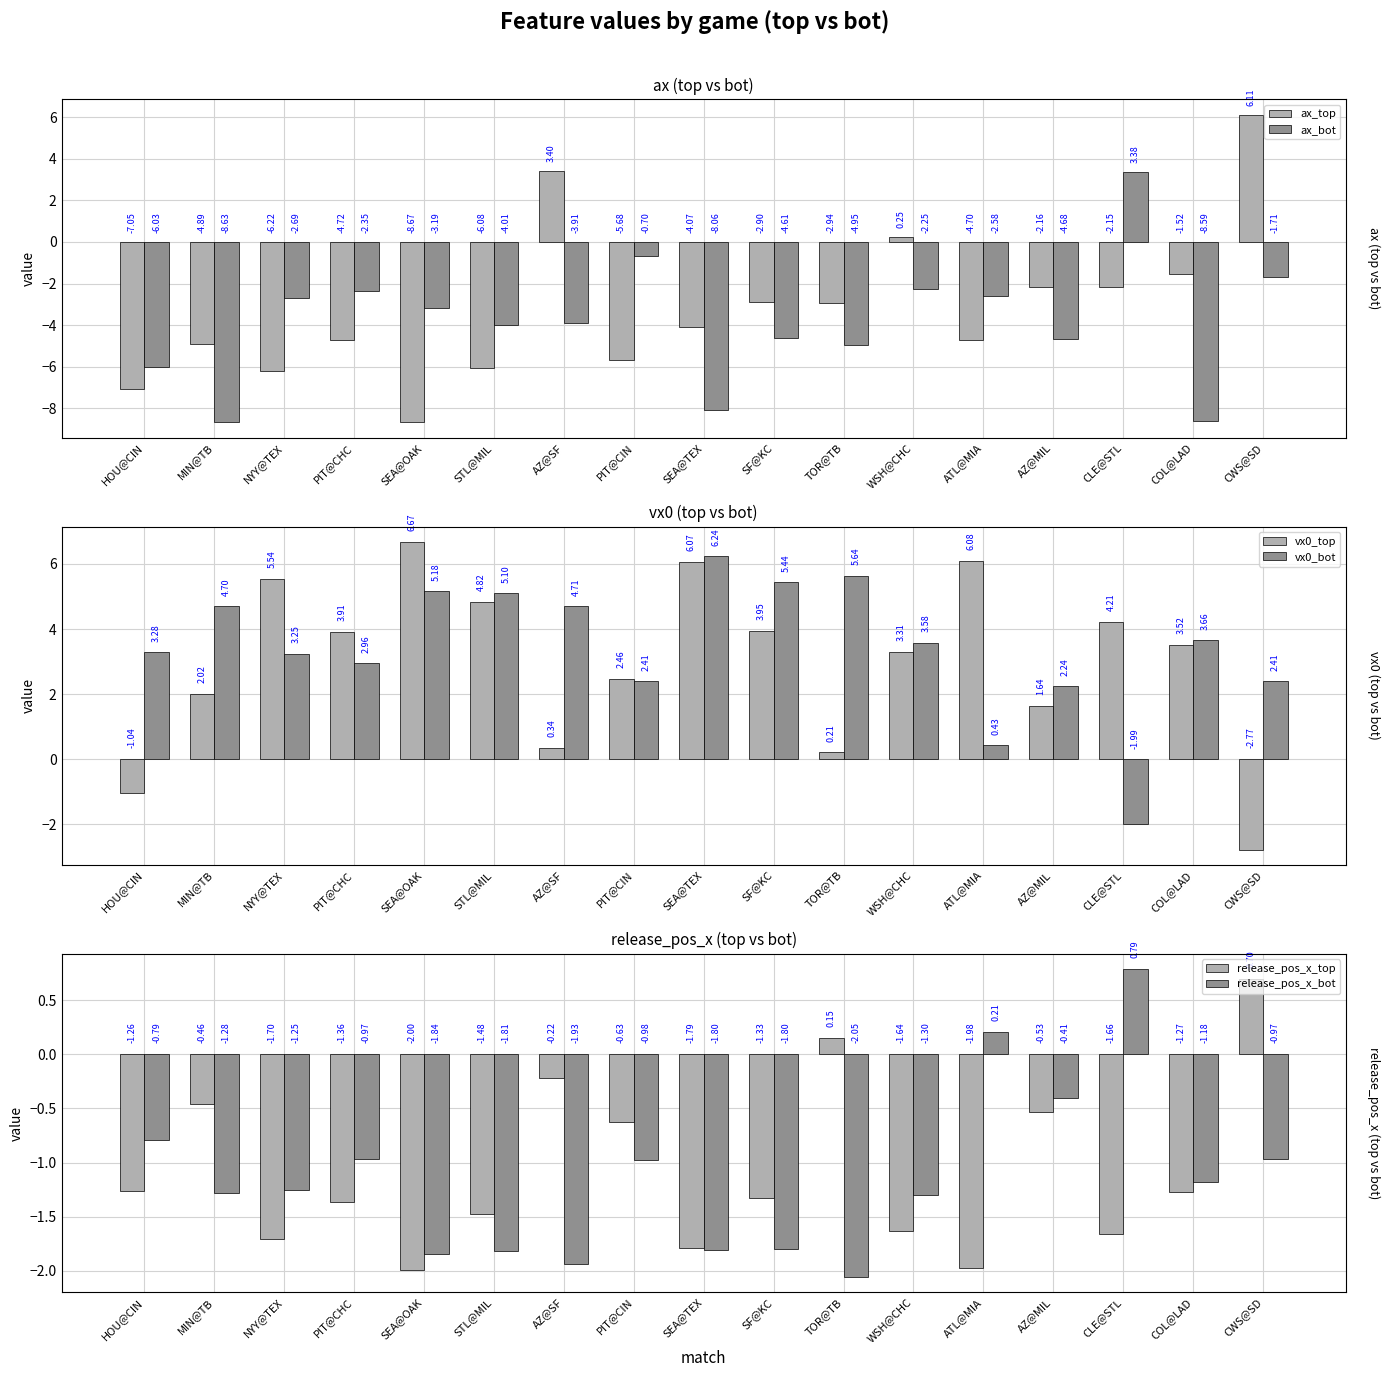

Is it true that vx0_bot equals 2.4 at CWS@SD?

True